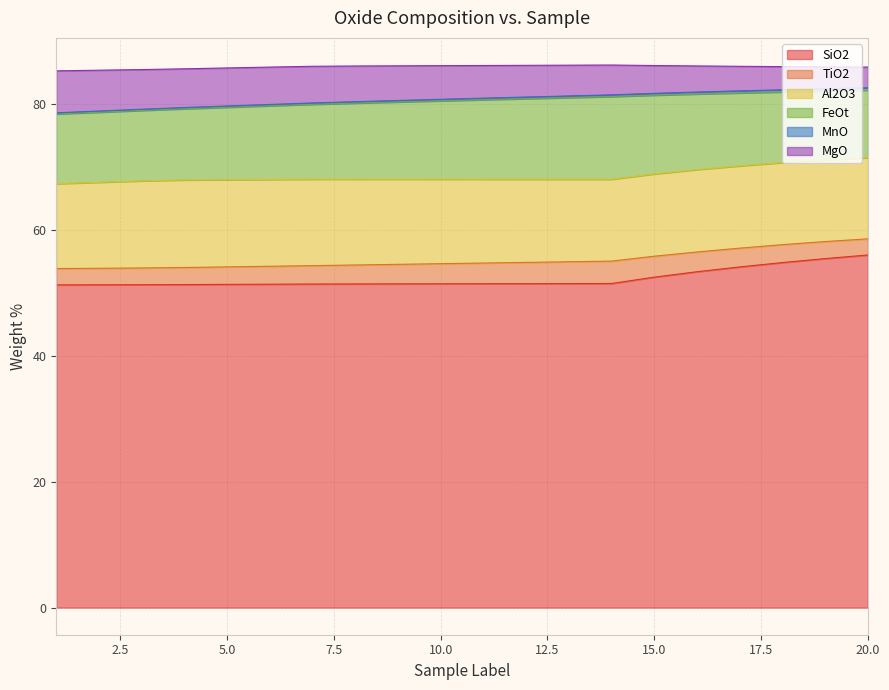

Which label corresponds to the smallest value in the chart?

1